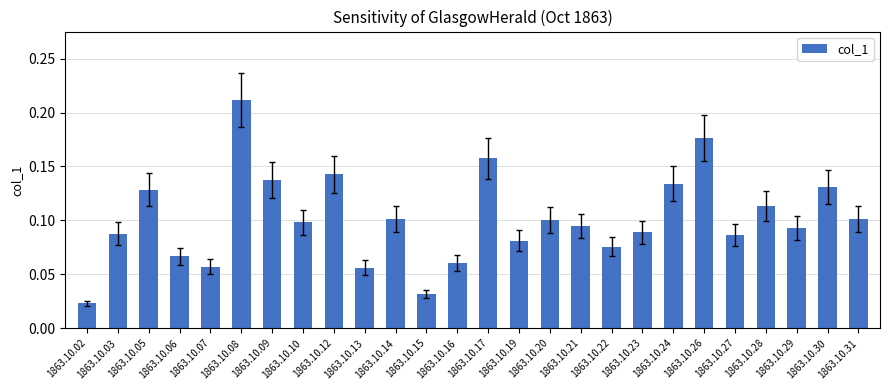

Which category has the highest value across all series?

1863.10.08